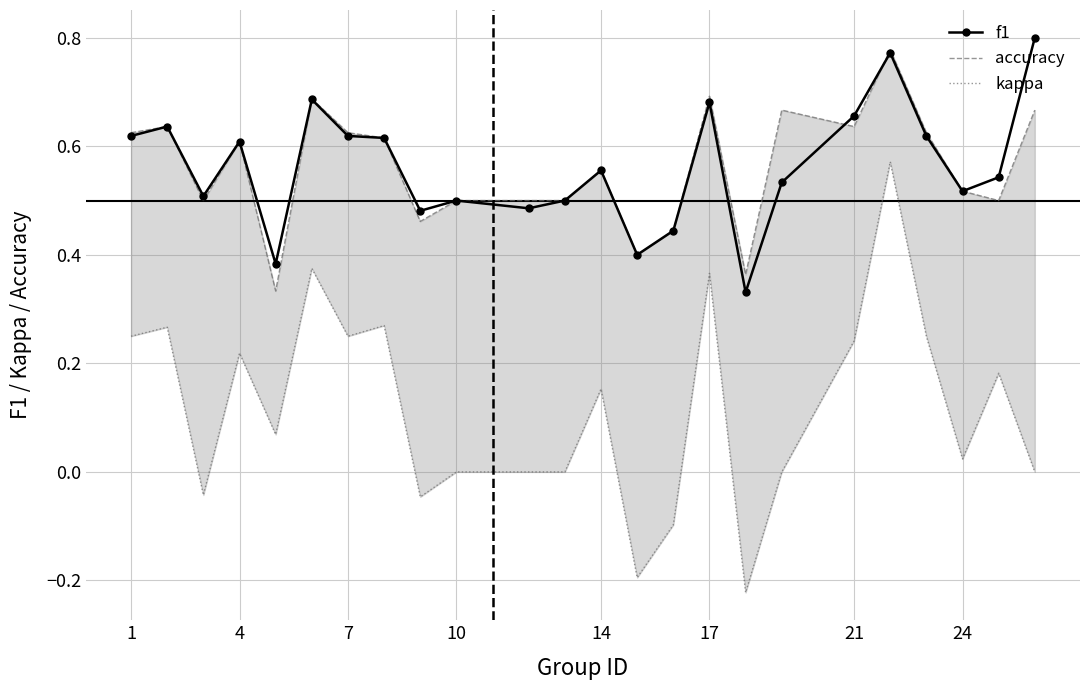

Which series has the widest spread of values?

kappa